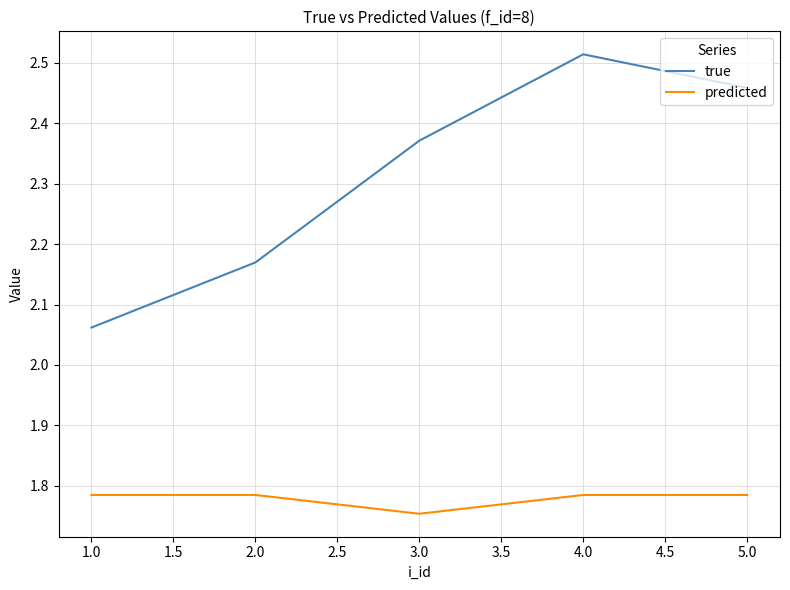

True or false: predicted and true intersect in this chart.

False